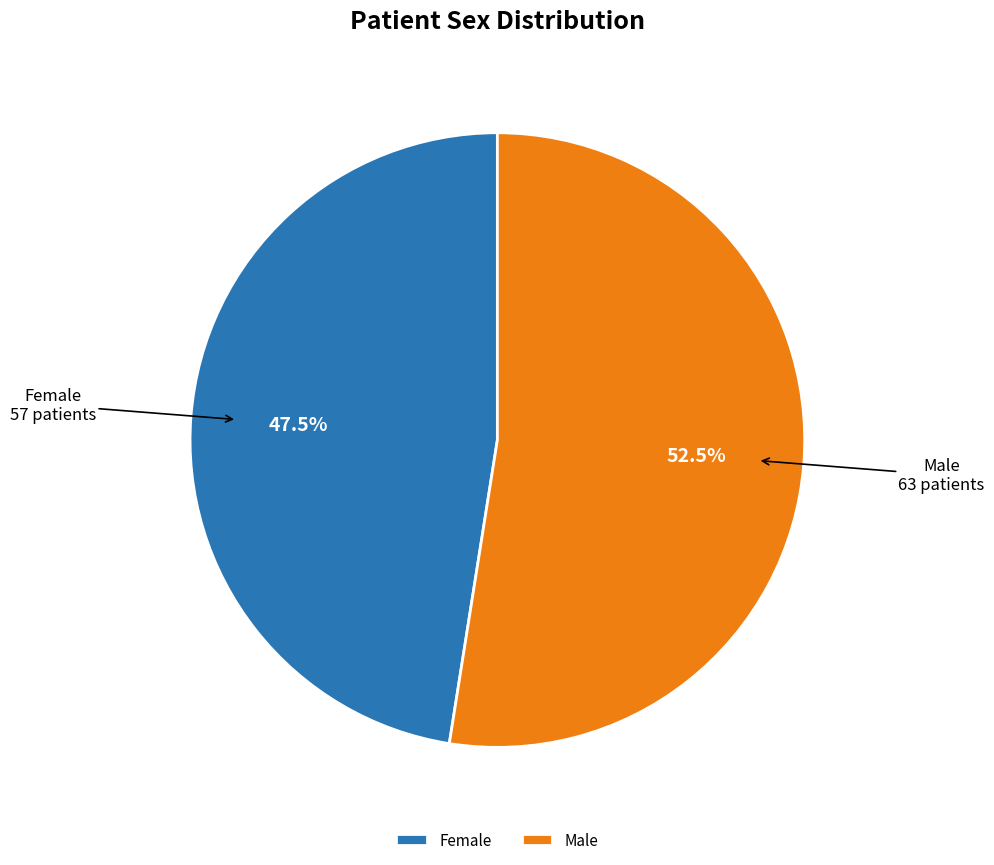

Which category has the smallest portion of the pie?

Female